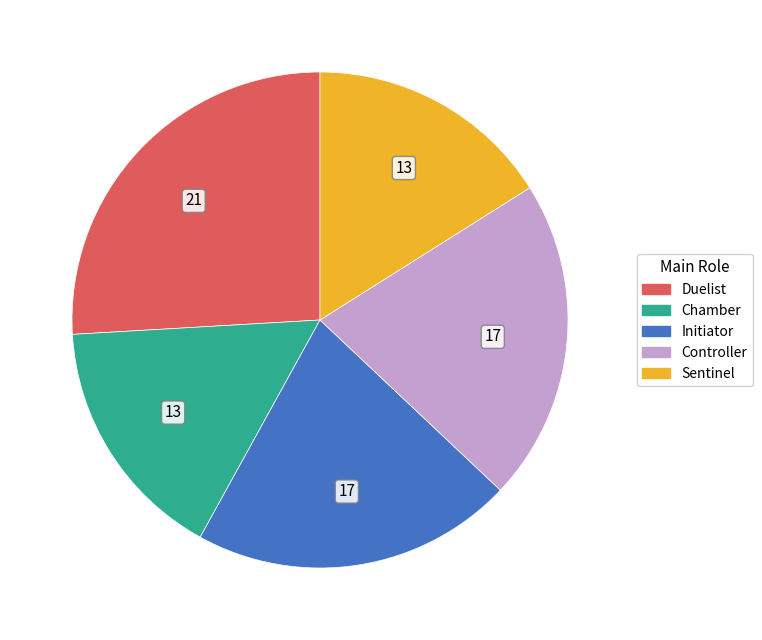

Which category has the biggest portion of the pie?

Duelist